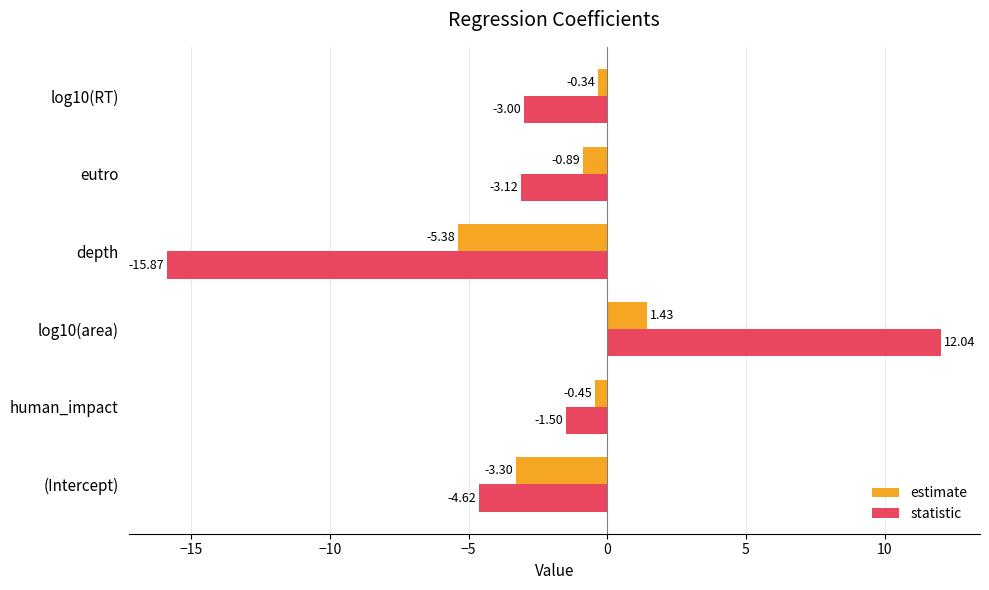

How many negative values does the estimate series have?

5